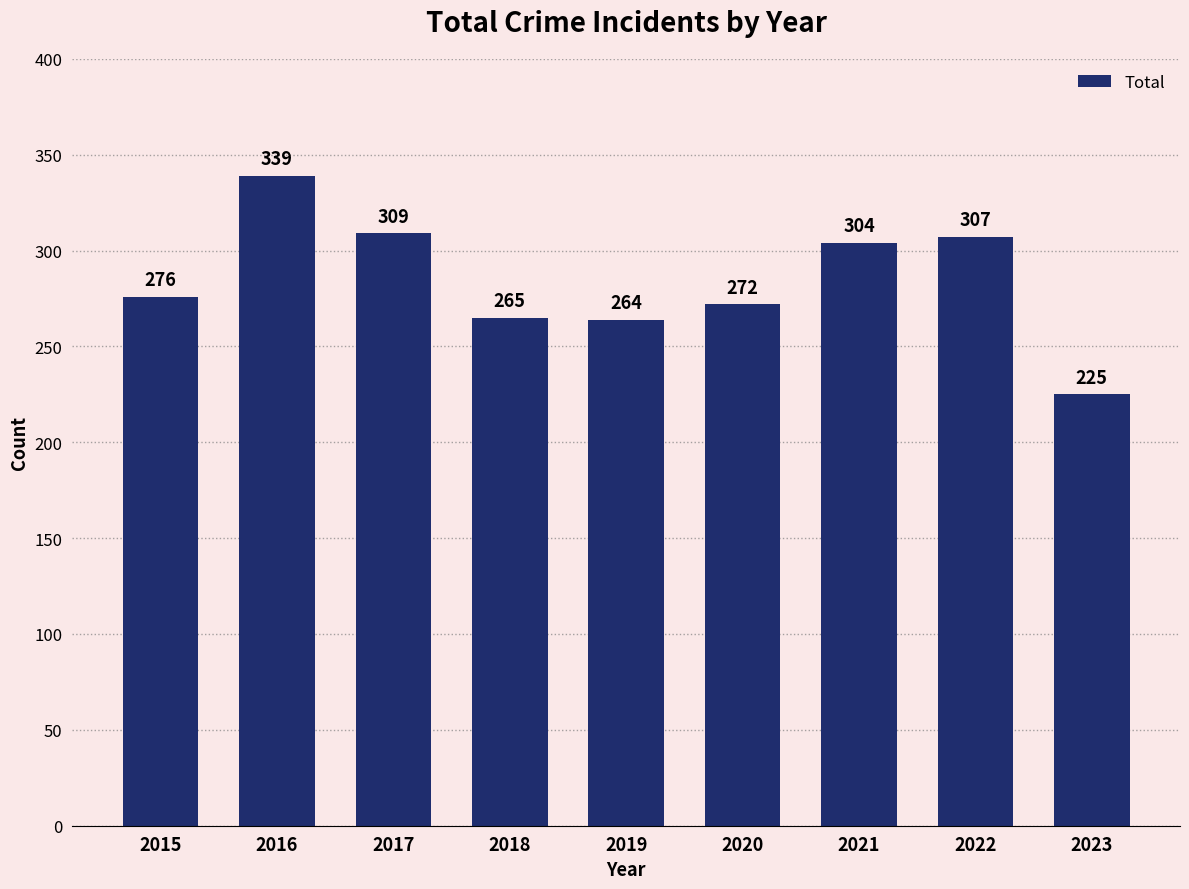

Reading right to left, list all the values displayed in this chart.

225	307	304	272	264	265	309	339	276